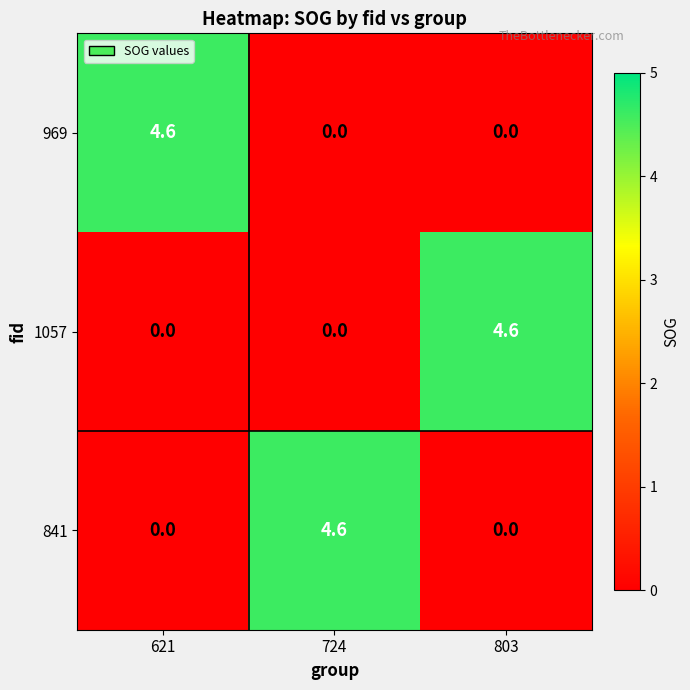

How many categories are shown in the chart?

3